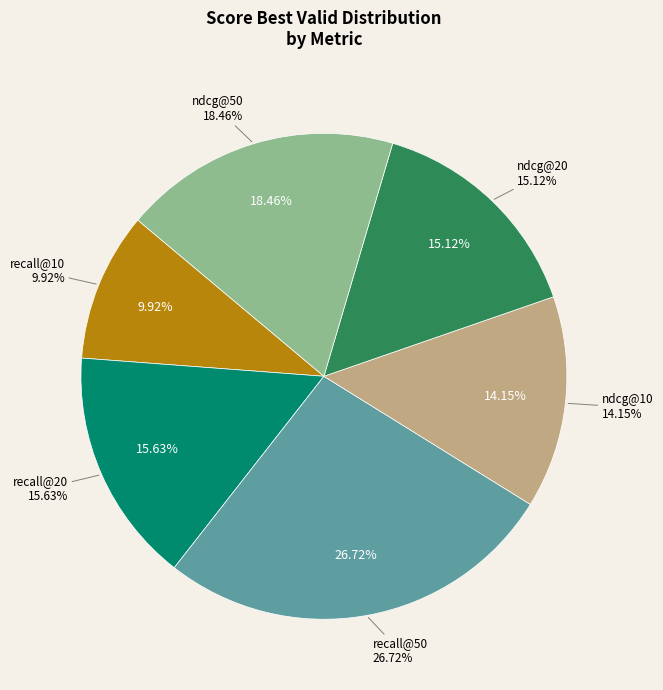

What is the largest slice in the pie chart?

recall@50